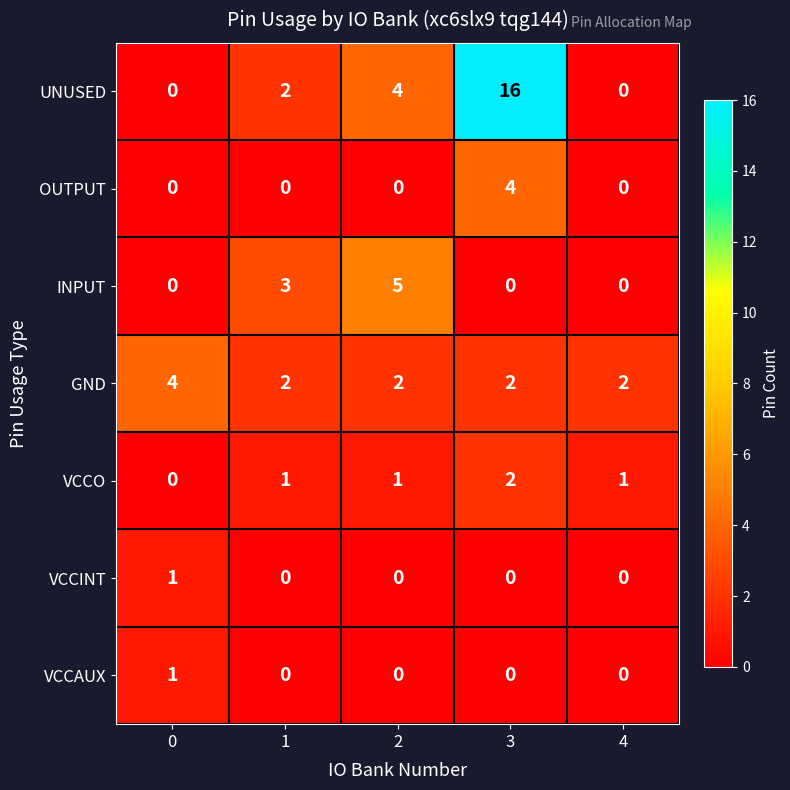

Which label corresponds to the largest value in the chart?

3